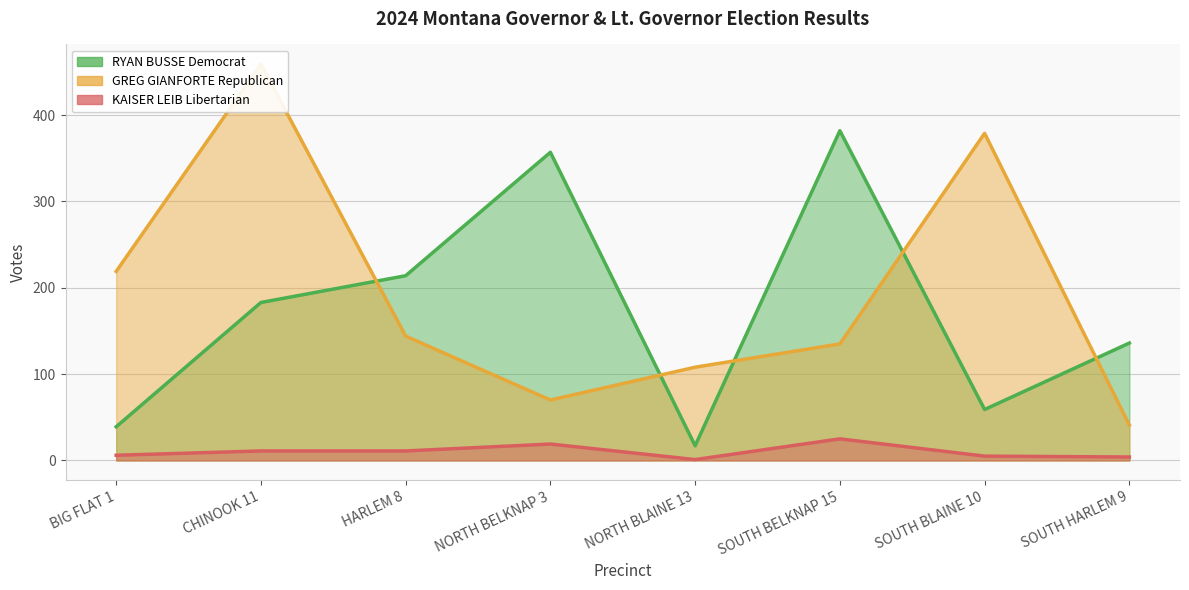

How many data points in RYAN BUSSE Democrat are less than 183?

4